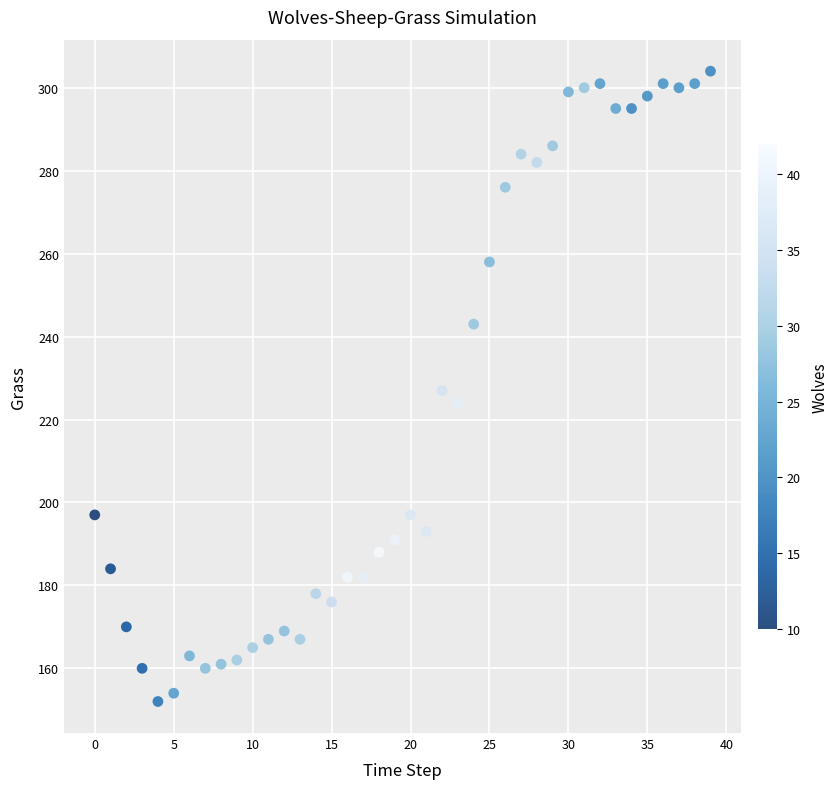

What is the range of Y values (max minus min)?

152